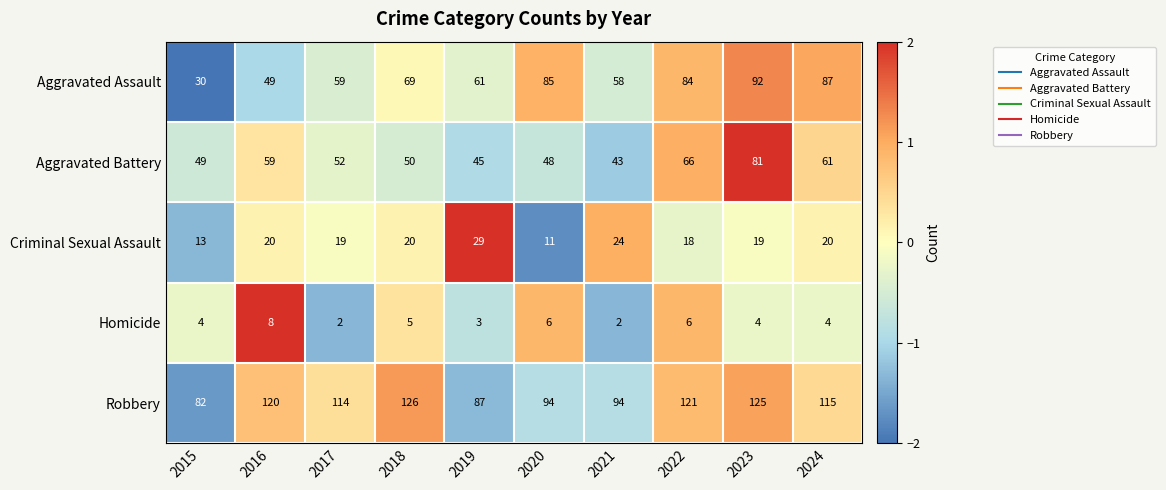

List the series in order of their peak value, lowest first.

Homicide, Criminal Sexual Assault, Aggravated Battery, Aggravated Assault, Robbery